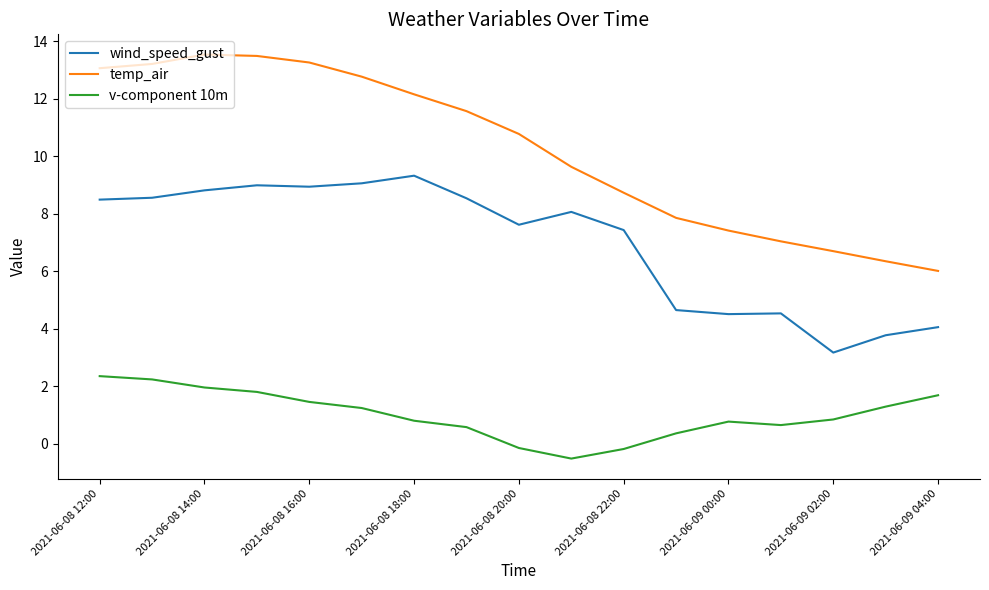

True or false: wind_speed_gust and temp_air intersect in this chart.

False